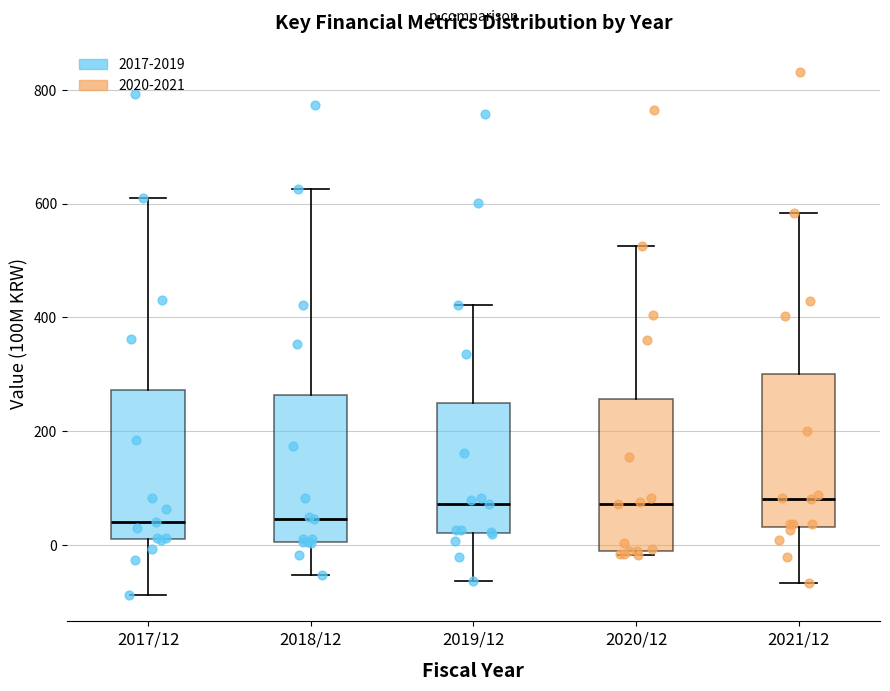

Reading left to right, read every box against the y-axis: the position of its median line, the range the box covers, and the ends of its whiskers. The values are not printed on the chart, so give them approximately, as read against the axis.

2017/12: median 40, box 20 to 280, whiskers -80 to 600
2018/12: median 40, box 0 to 260, whiskers -60 to 620
2019/12: median 80, box 20 to 240, whiskers -60 to 420
2020/12: median 80, box -20 to 260, whiskers -20 to 520
2021/12: median 80, box 40 to 300, whiskers -60 to 580